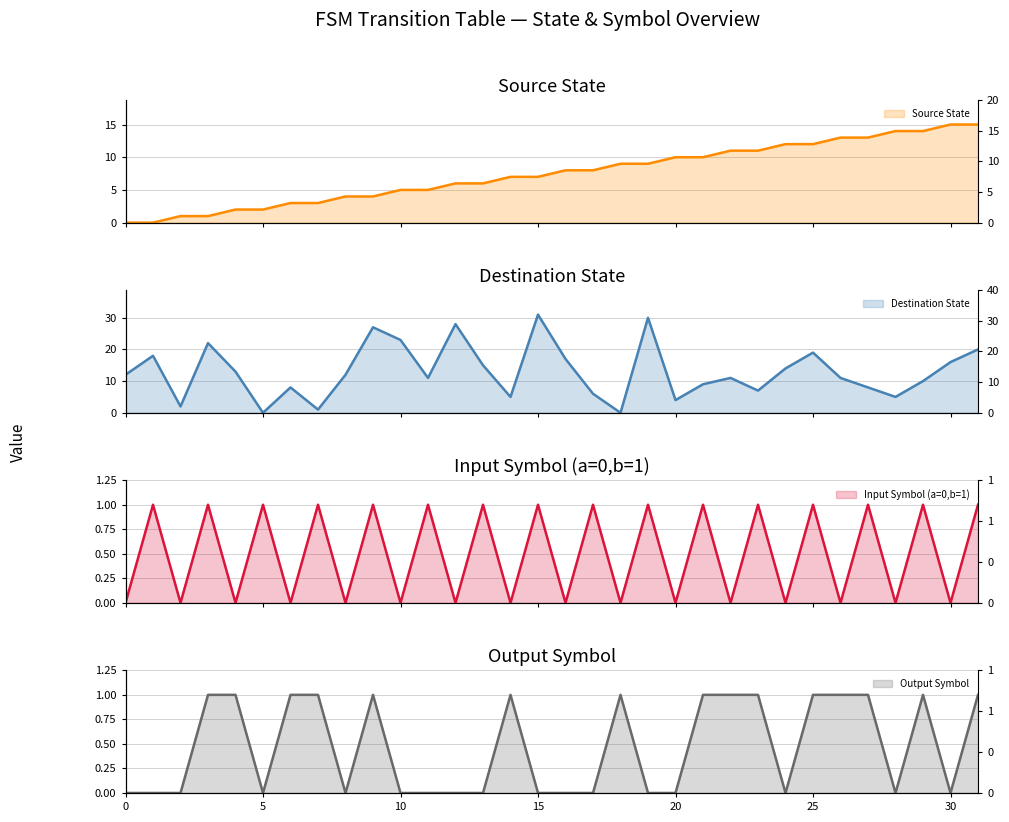

How many series are shown in this chart?

4